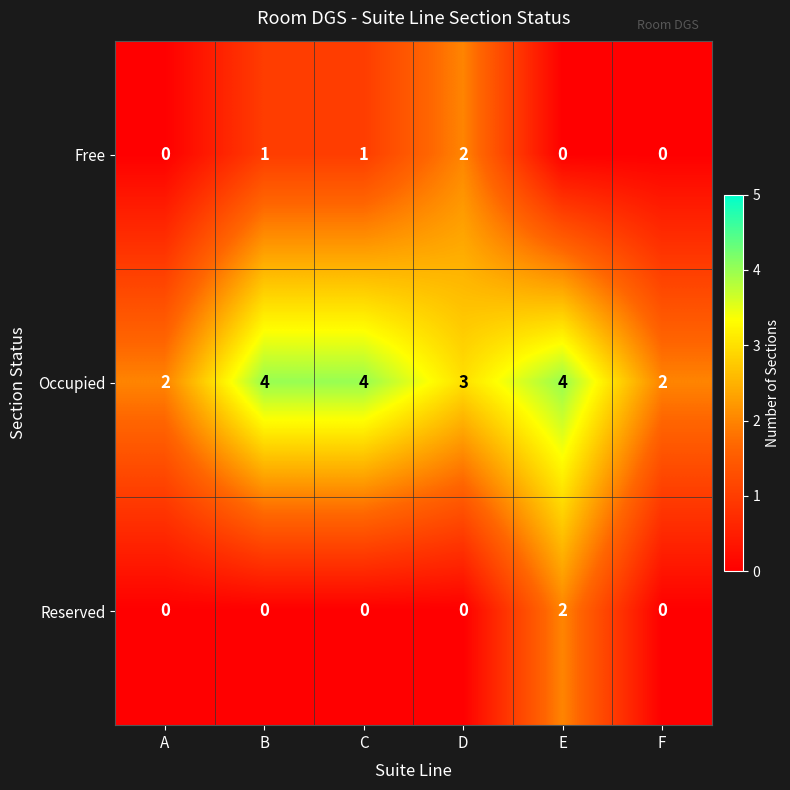

What is the total value across all series at D?

5